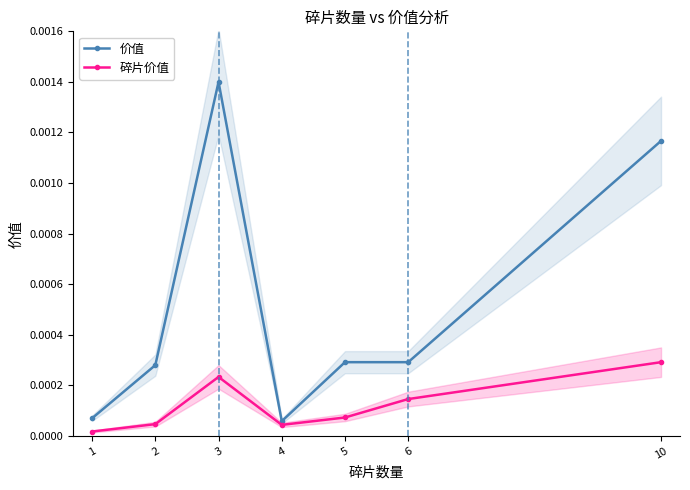

List the series in order of their overall mean, highest first.

价值, 碎片价值